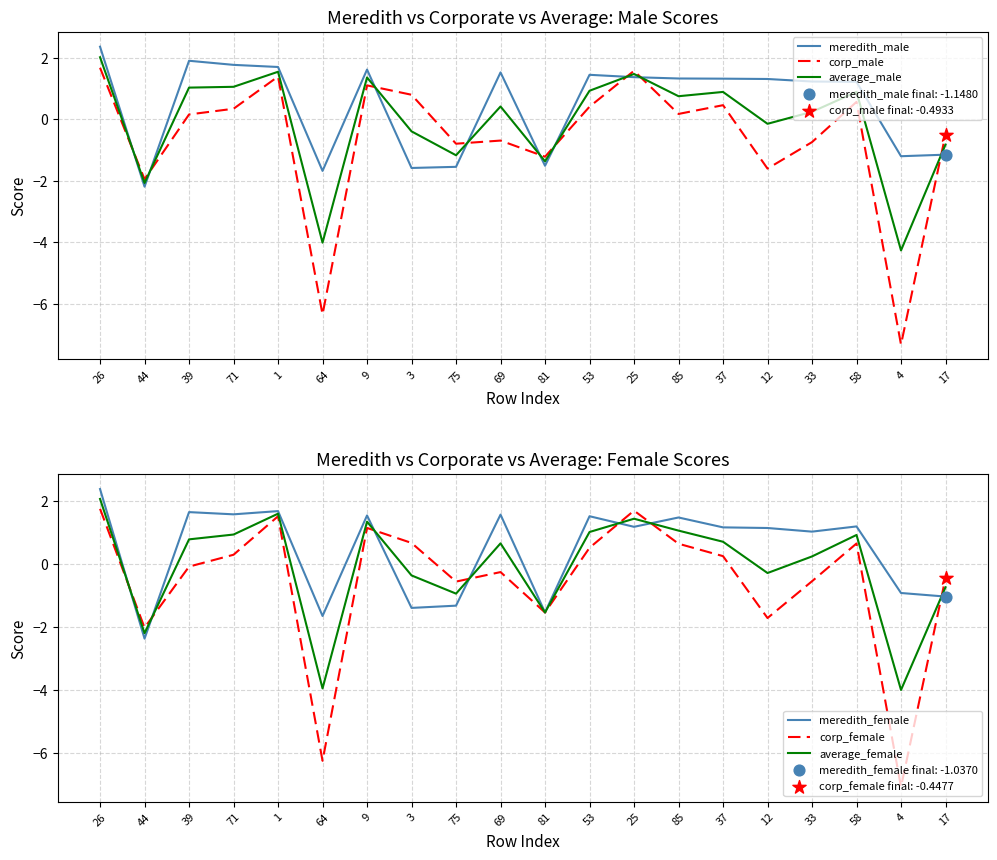

Is the value of corp_female at 71 greater than the value of corp_male at 3?

No